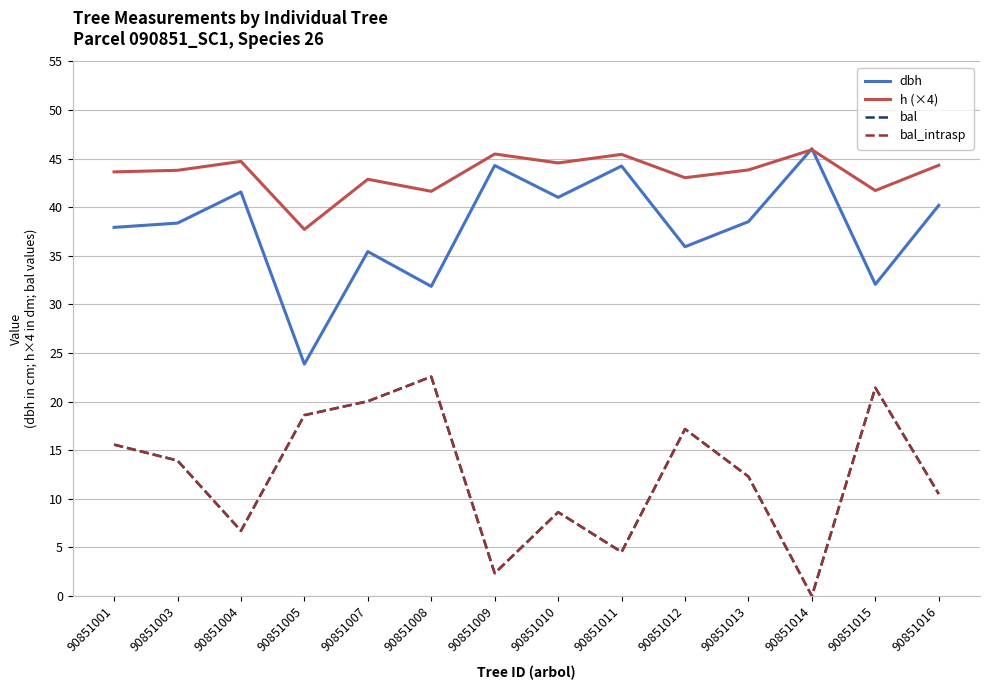

Does the chart display data point markers on the line(s)?

No